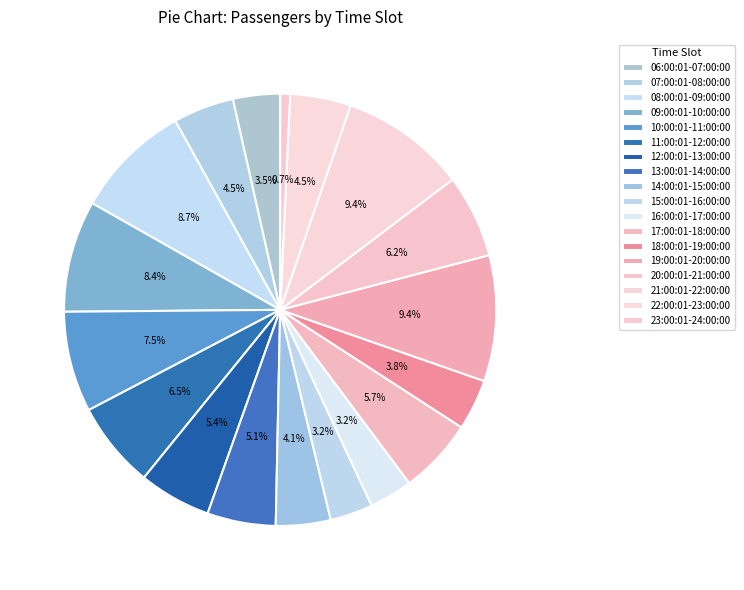

Is 15:00:01-16:00:00 the majority of the pie?

No